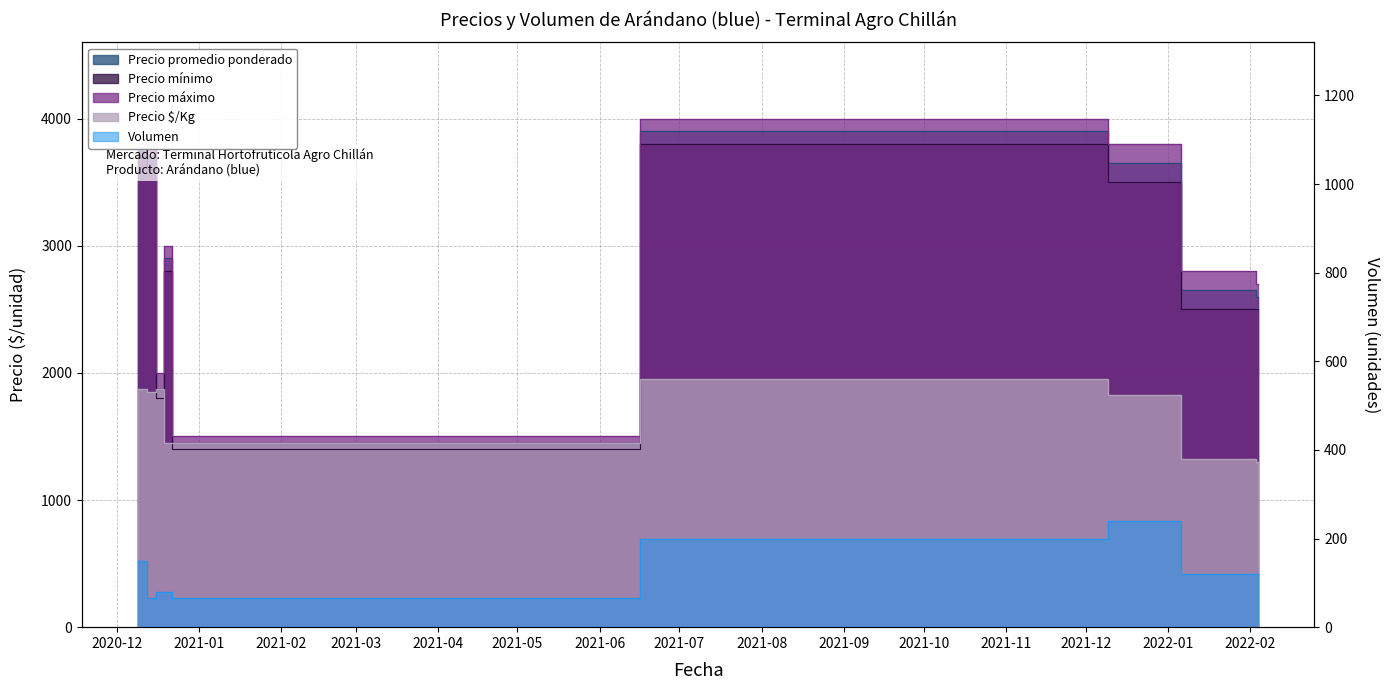

True or false: Precio $/Kg and Precio promedio ponderado intersect in this chart.

False